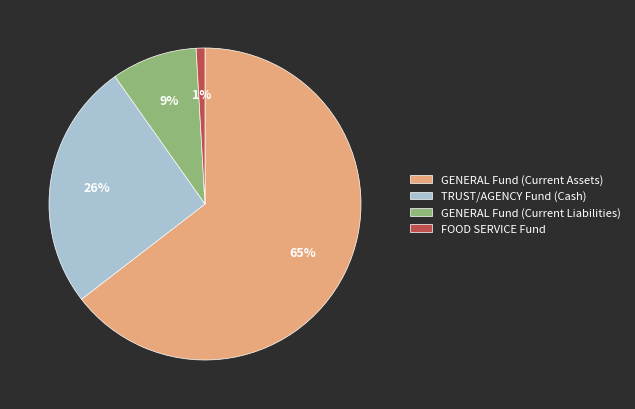

Does GENERAL Fund (Current Assets) account for over 50% of the chart?

Yes